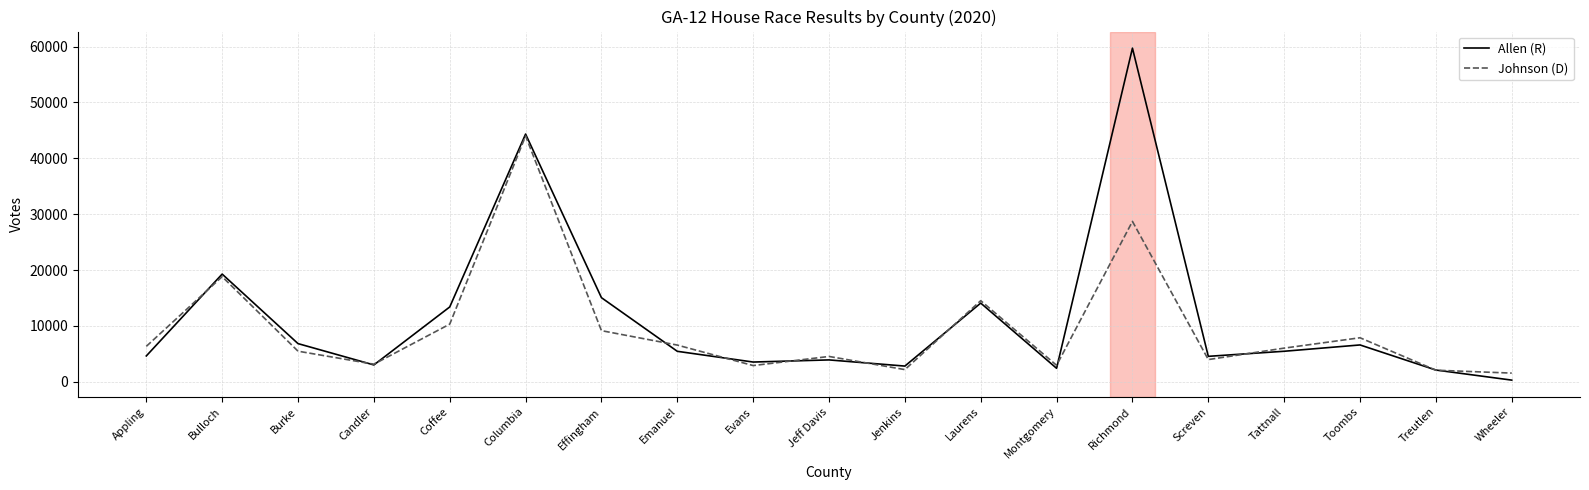

The Johnson (D) series shows 14515 at Laurens. True or false?

True